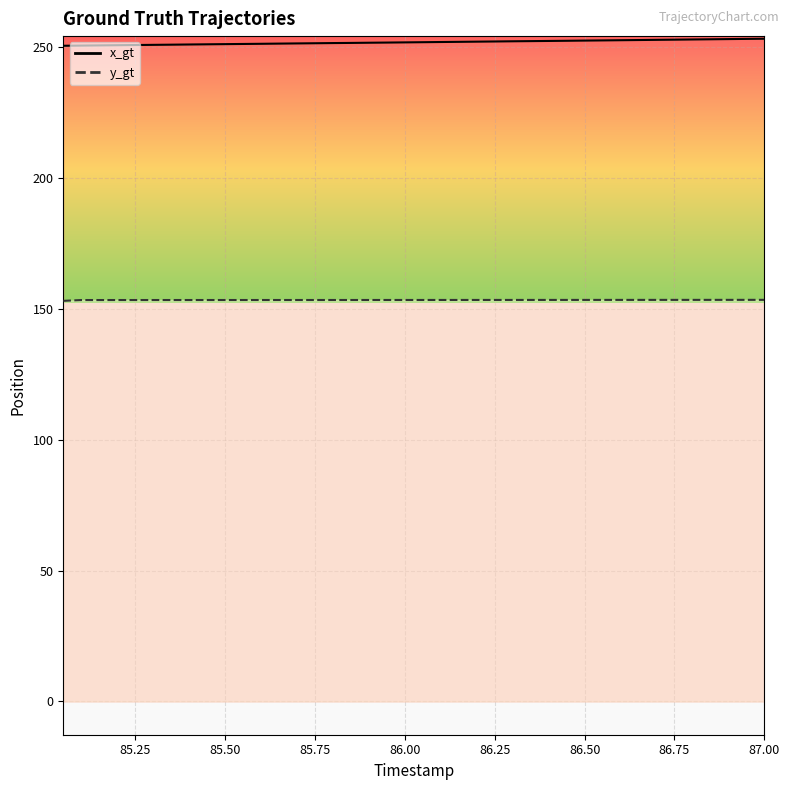

What is the average value of the x_gt series?

251.8